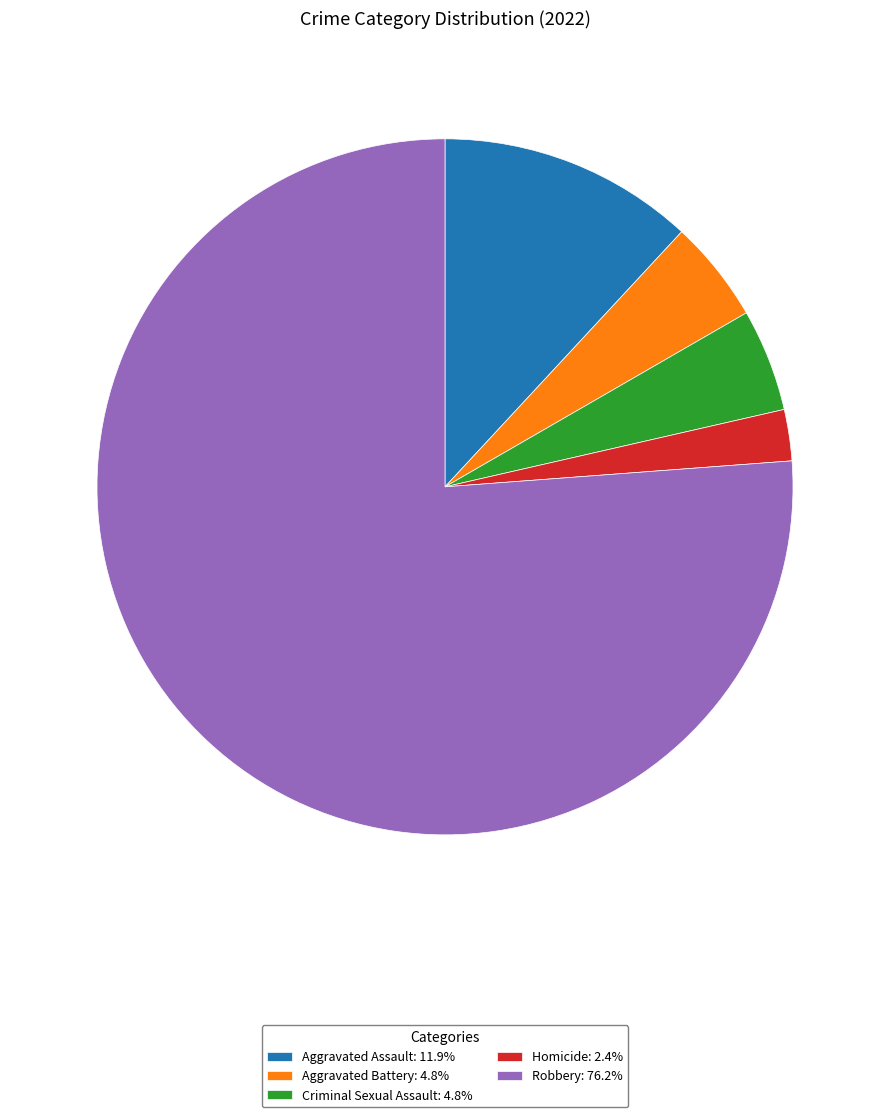

Is there any slice that represents more than half of the pie?

Yes